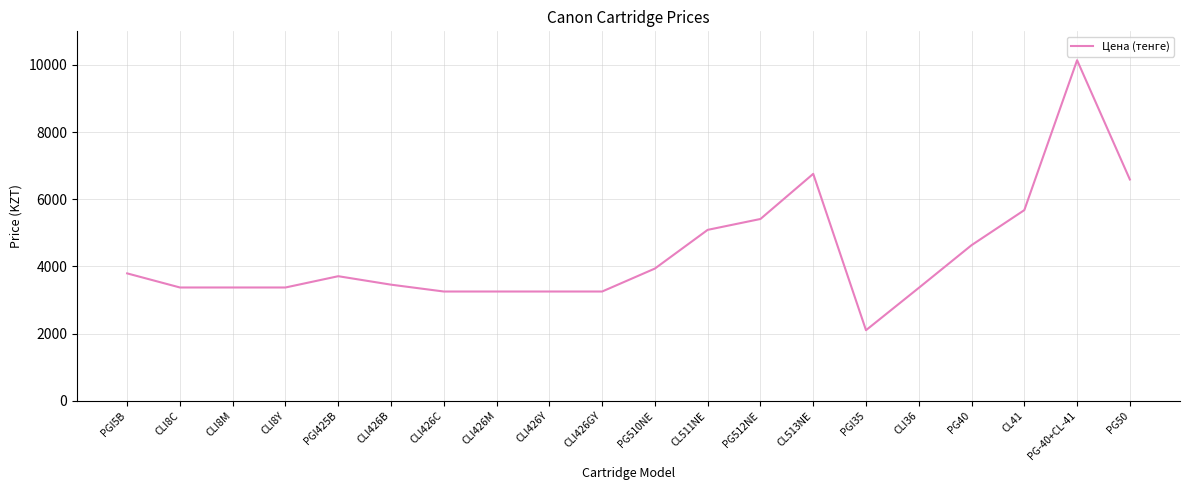

Which category has the lowest value across all series?

PGI35